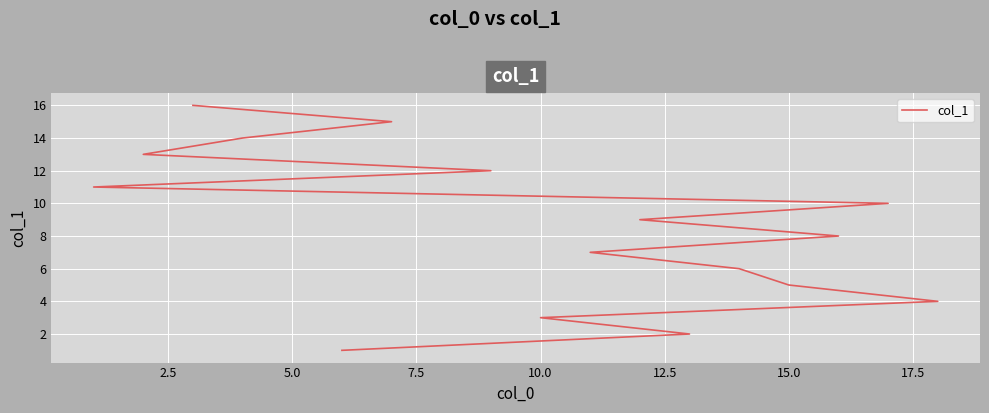

The chart shows a value of 22 at 14. True or false?

False